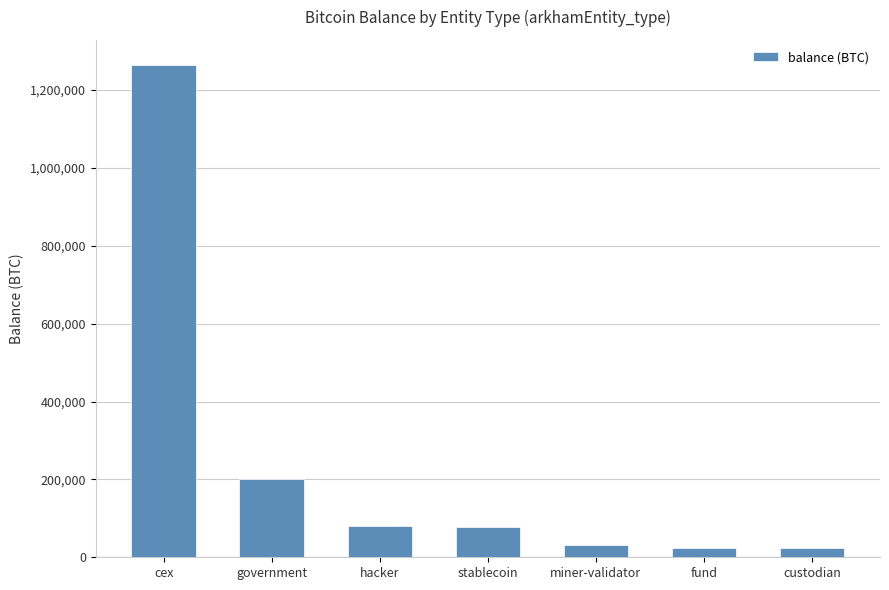

Are the bars grouped side by side (vs. stacked)?

No